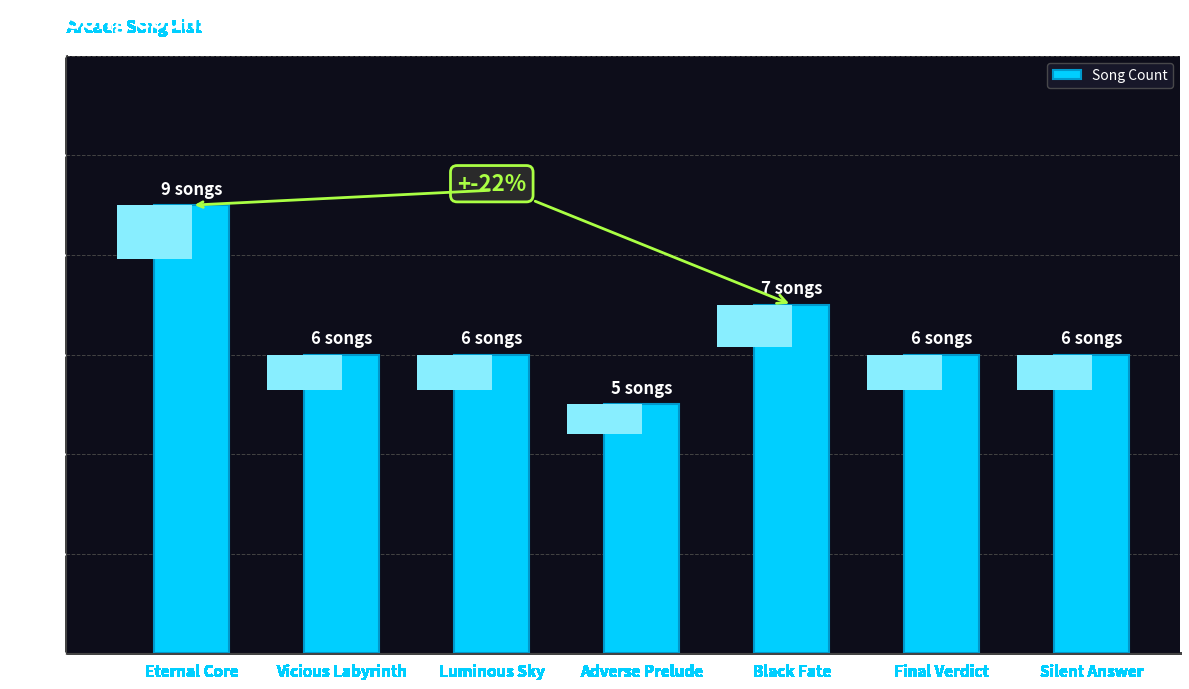

What is the change in value from Eternal Core to Silent Answer?

-3